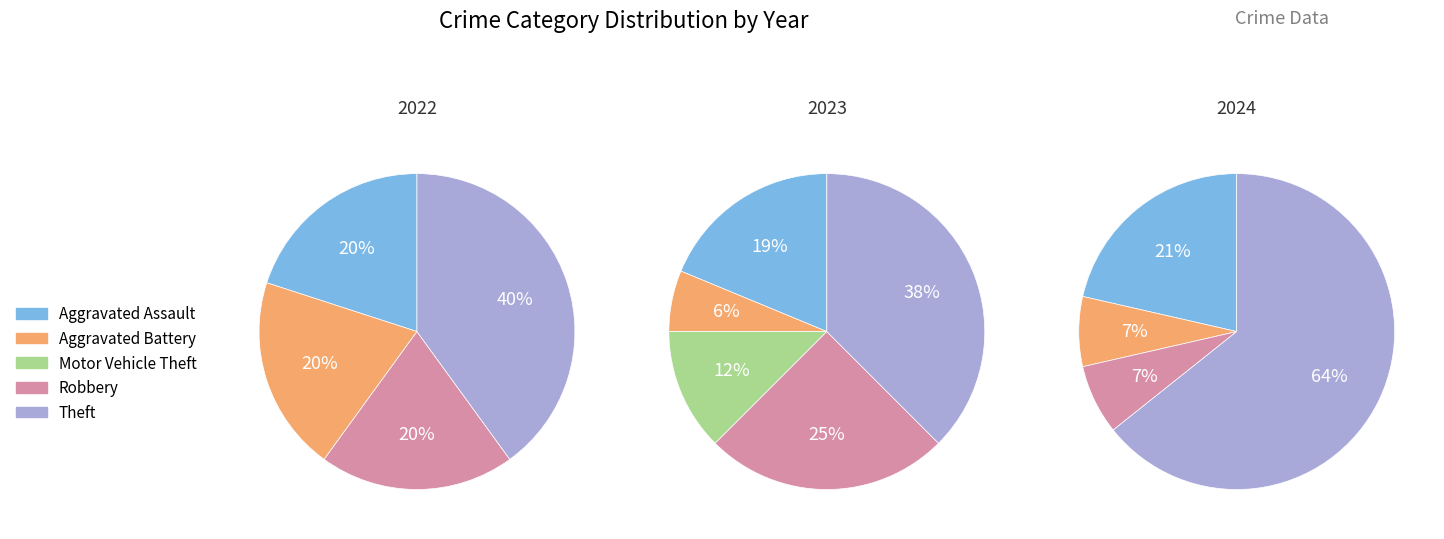

To the nearest percent, what portion does Theft represent?

56%